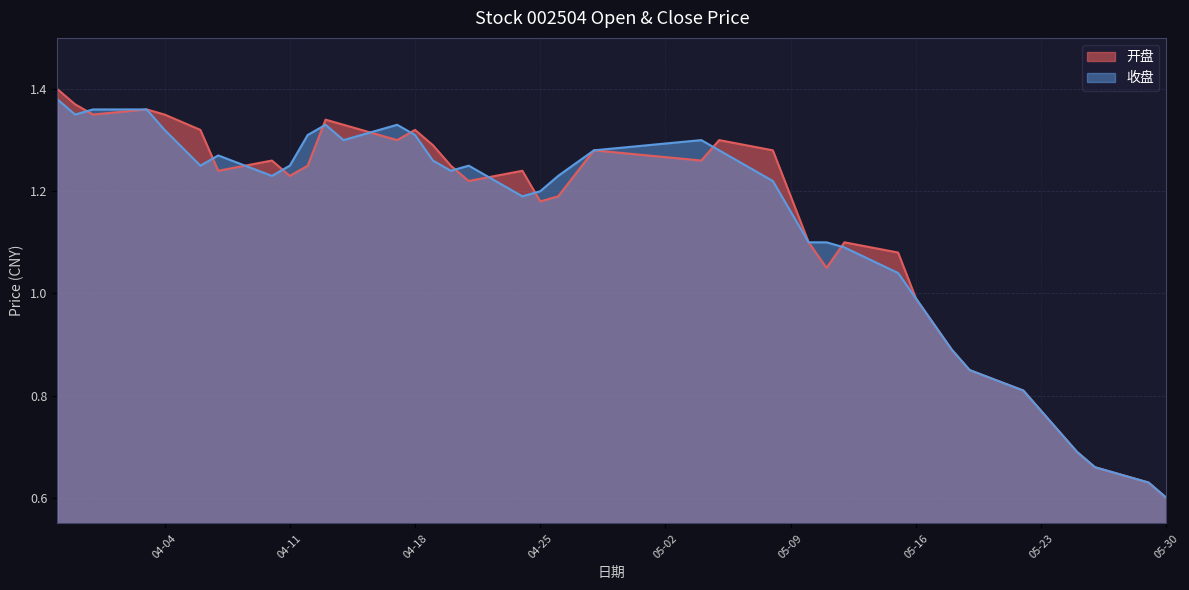

Which label corresponds to the largest value in the chart?

2023-03-29